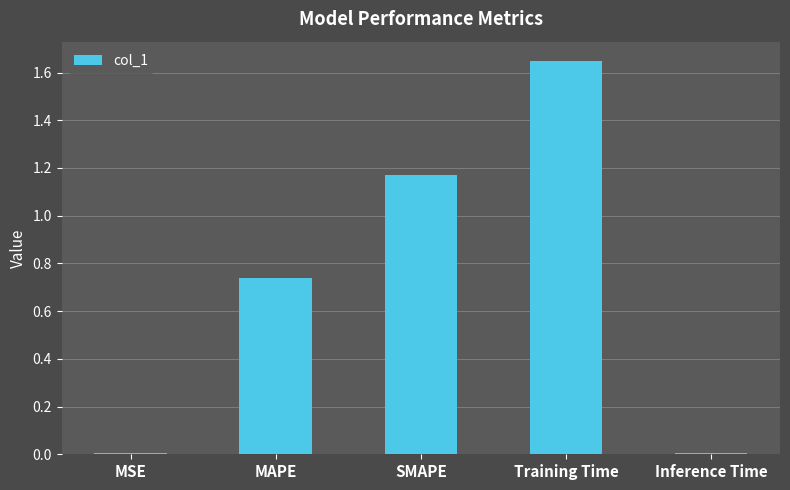

What is the change in value from MSE to SMAPE?

+1.2